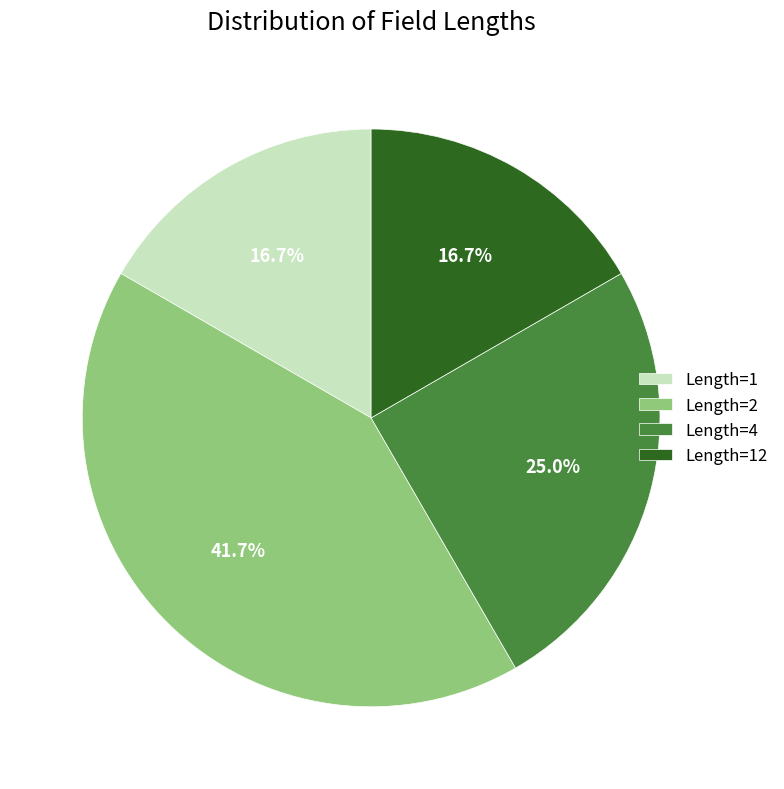

How many slices are in this pie chart?

4